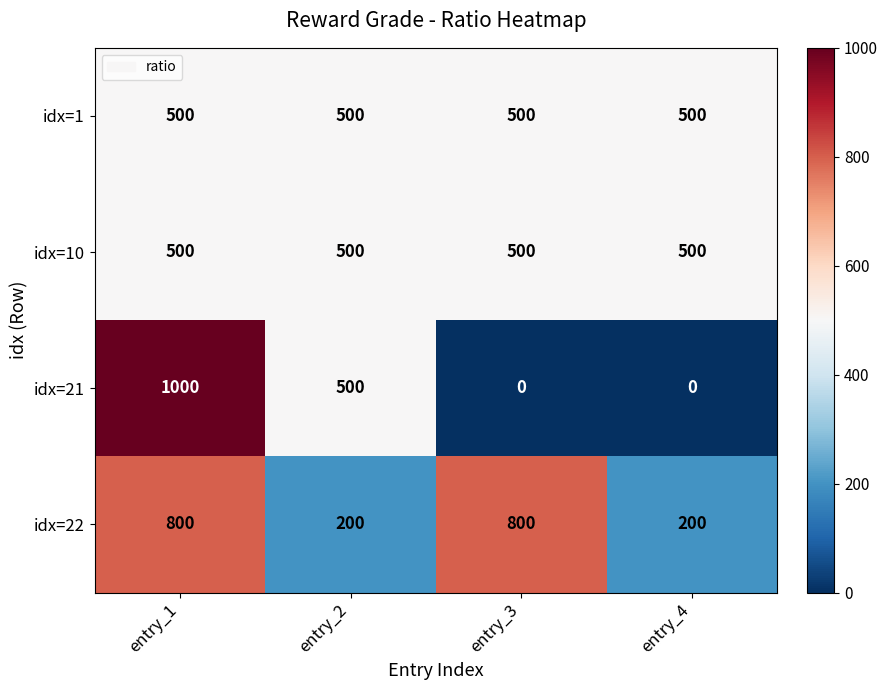

Between entry_2 and entry_4, which series saw the biggest shift?

idx=21